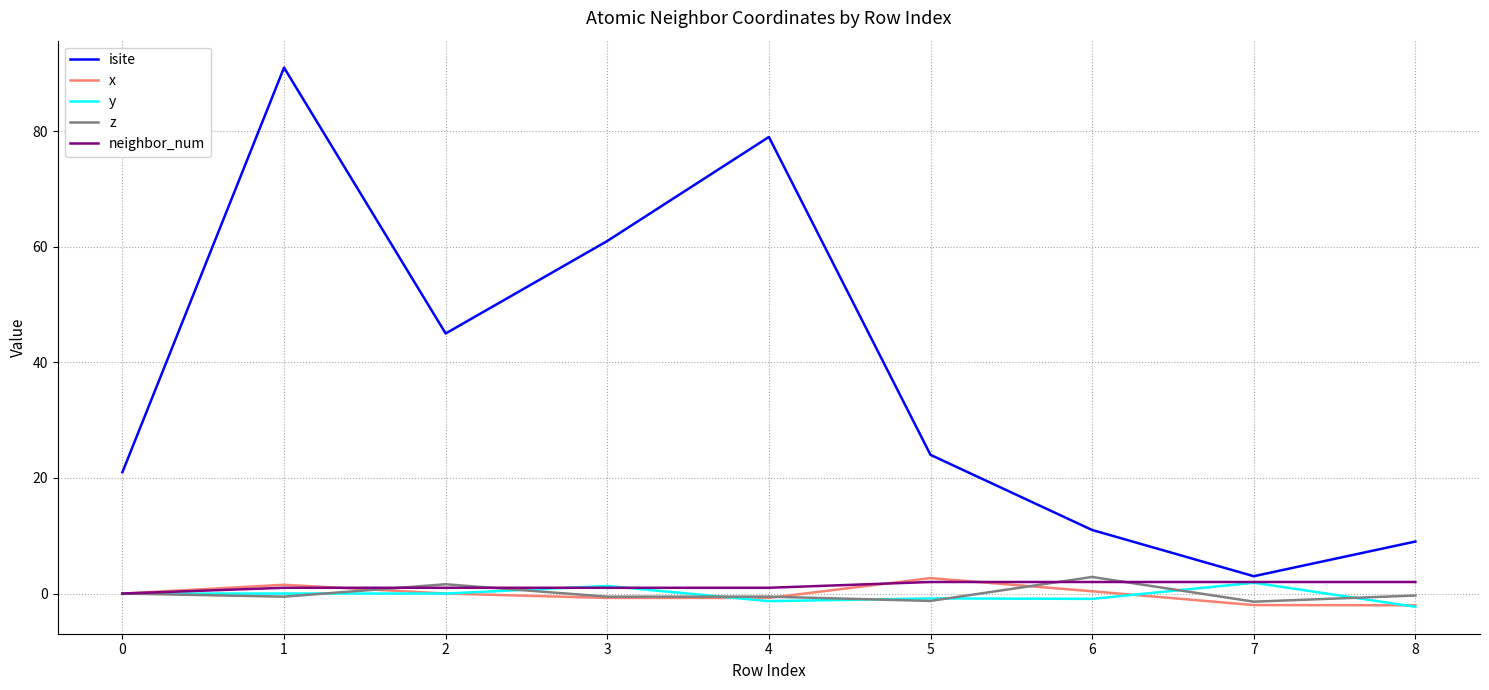

Which series changed the most between 1 and 2?

isite